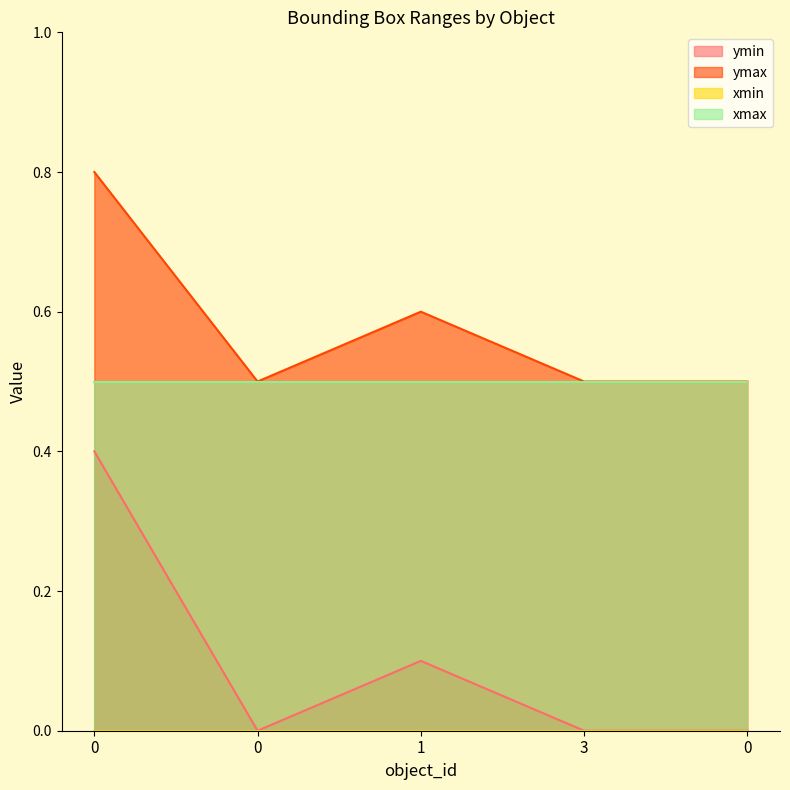

What is the difference between the ymax values at 0 and 0?

0.3